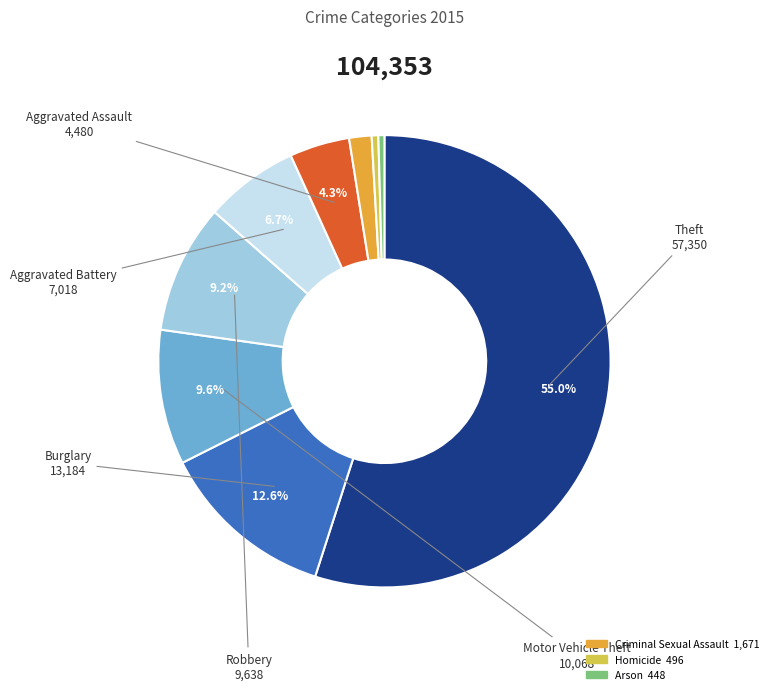

Is there a majority slice in this chart?

Yes